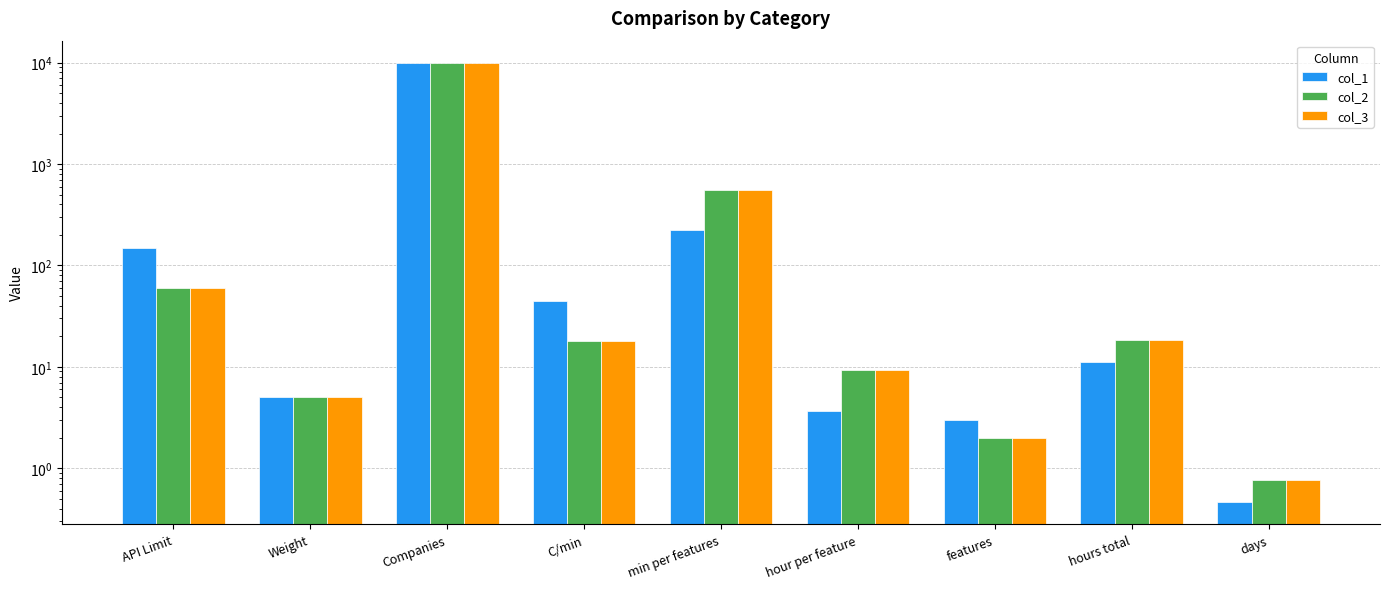

What is the total value across all series at hour per feature?

22.2